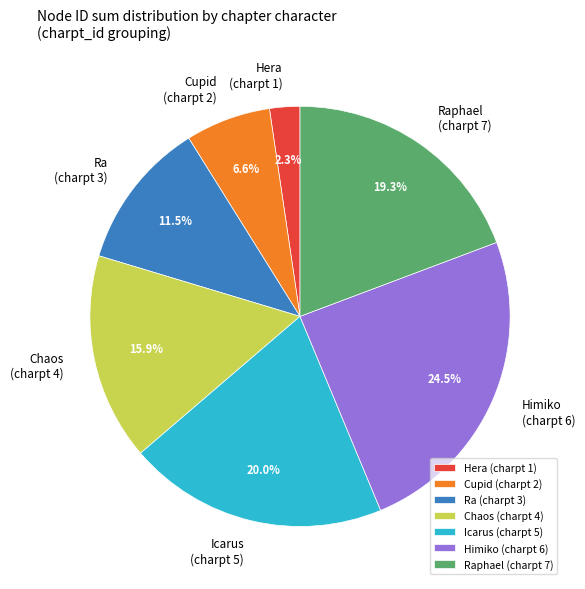

How much of the chart is everything except Icarus (charpt 5)?

80.0%